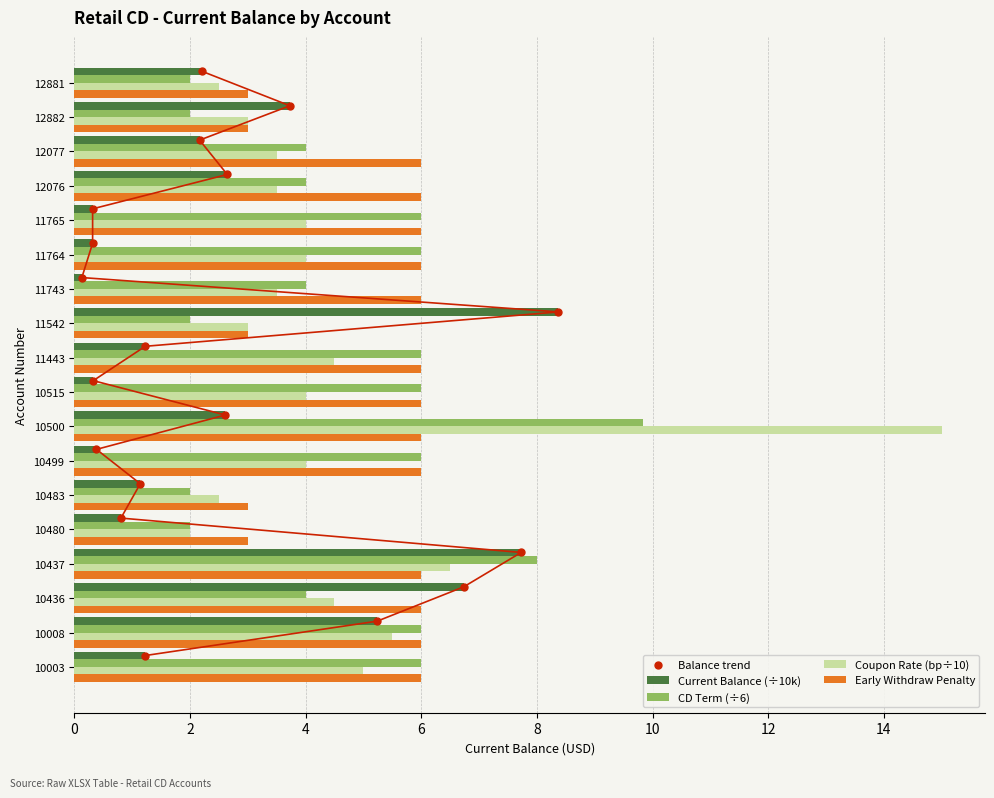

Is the value of Coupon Rate (bp÷10) at 10515 greater than the value of Current Balance (÷10k) at 11542?

No